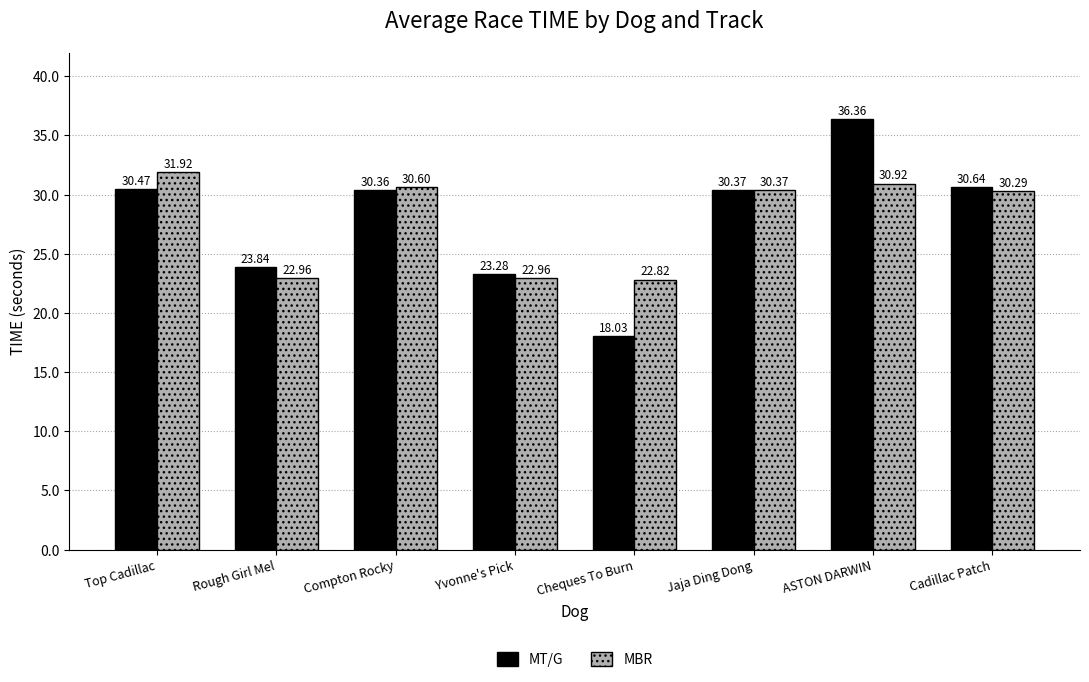

How many bars are there in total?

16